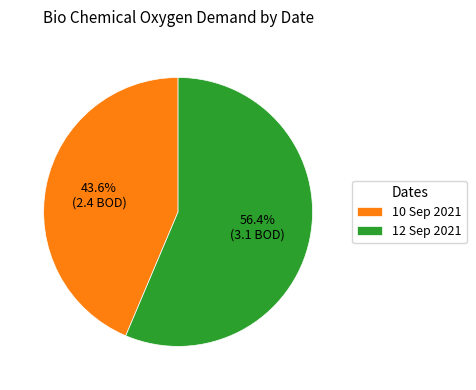

To the nearest percent, what percentage of the pie is 12 Sep 2021?

56%